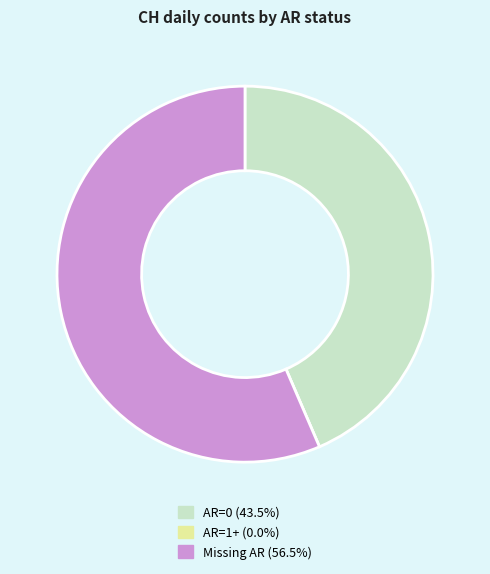

Is there any slice that represents more than half of the pie?

Yes